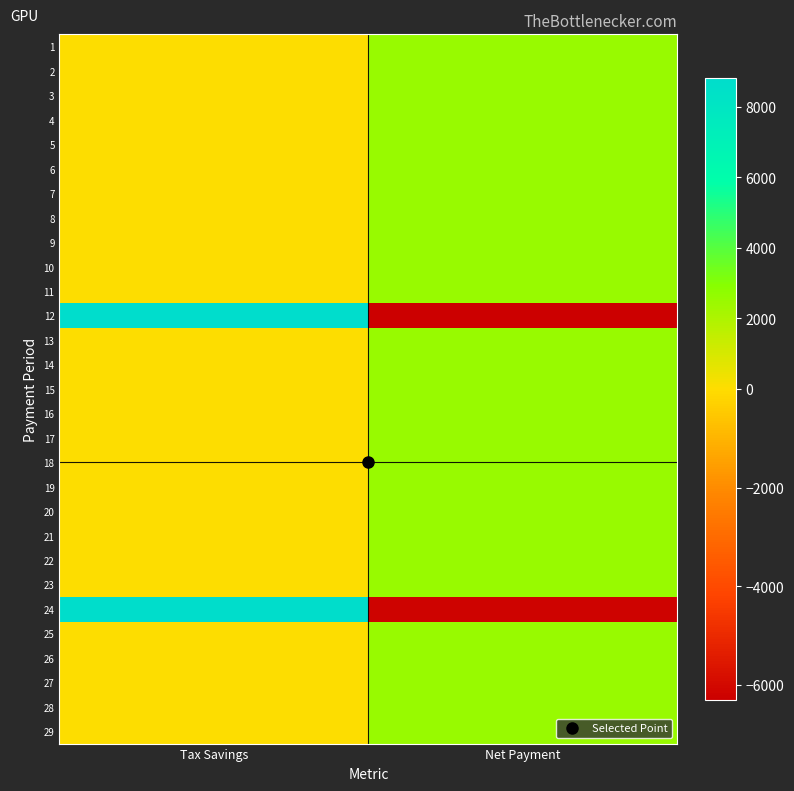

Reading left to right, what are all the values shown in this chart?

1: Tax Savings=0.0	Net Payment=2512.8
2: Tax Savings=0.0	Net Payment=2512.8
3: Tax Savings=0.0	Net Payment=2512.8
4: Tax Savings=0.0	Net Payment=2512.8
5: Tax Savings=0.0	Net Payment=2512.8
6: Tax Savings=0.0	Net Payment=2512.8
7: Tax Savings=0.0	Net Payment=2512.8
8: Tax Savings=0.0	Net Payment=2512.8
9: Tax Savings=0.0	Net Payment=2512.8
10: Tax Savings=0.0	Net Payment=2512.8
11: Tax Savings=0.0	Net Payment=2512.8
12: Tax Savings=8817.1	Net Payment=-6304.3
13: Tax Savings=0.0	Net Payment=2512.8
14: Tax Savings=0.0	Net Payment=2512.8
15: Tax Savings=0.0	Net Payment=2512.8
16: Tax Savings=0.0	Net Payment=2512.8
17: Tax Savings=0.0	Net Payment=2512.8
18: Tax Savings=0.0	Net Payment=2512.8
19: Tax Savings=0.0	Net Payment=2512.8
20: Tax Savings=0.0	Net Payment=2512.8
21: Tax Savings=0.0	Net Payment=2512.8
22: Tax Savings=0.0	Net Payment=2512.8
23: Tax Savings=0.0	Net Payment=2512.8
24: Tax Savings=8717.6	Net Payment=-6204.8
25: Tax Savings=0.0	Net Payment=2512.8
26: Tax Savings=0.0	Net Payment=2512.8
27: Tax Savings=0.0	Net Payment=2512.8
28: Tax Savings=0.0	Net Payment=2512.8
29: Tax Savings=0.0	Net Payment=2512.8